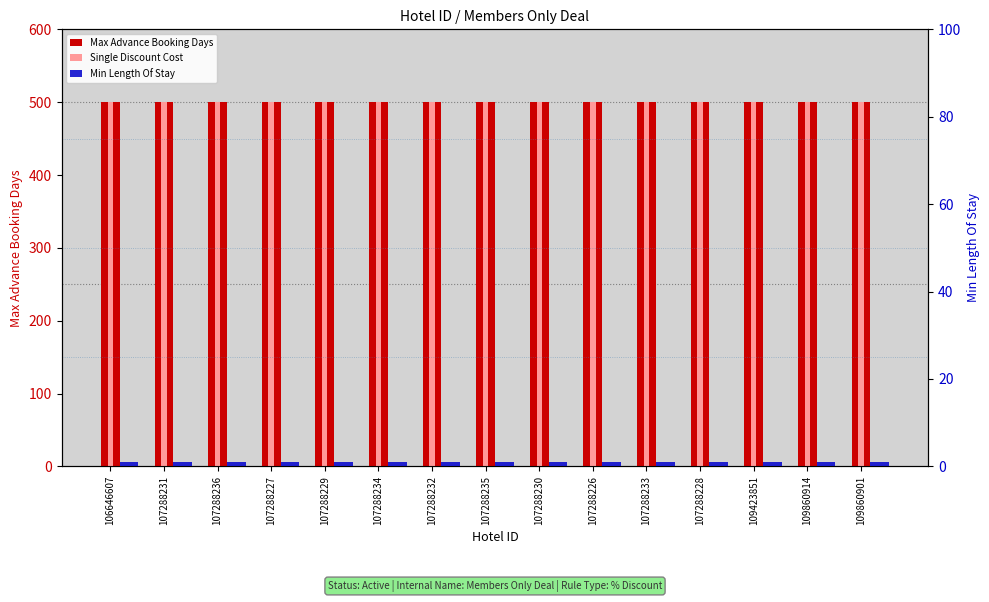

Is it true that Max Advance Booking Days equals 838 at 109423851?

False